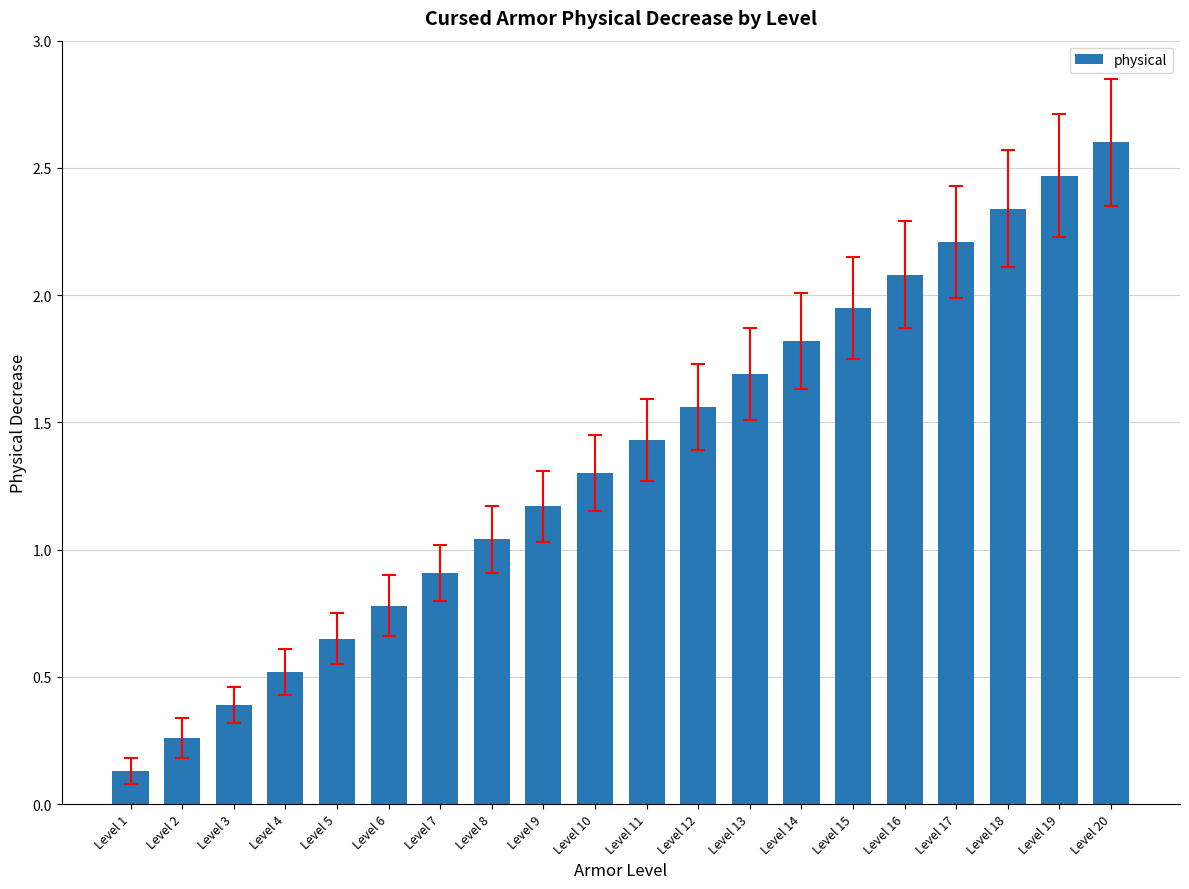

At which label does the data first exceed 1?

Level 8